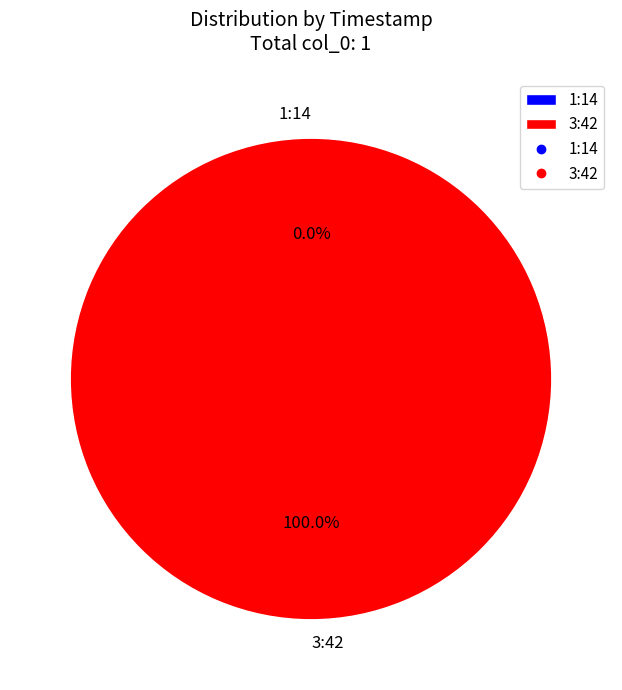

True or false: 1:14 accounts for 0% of the total.

True